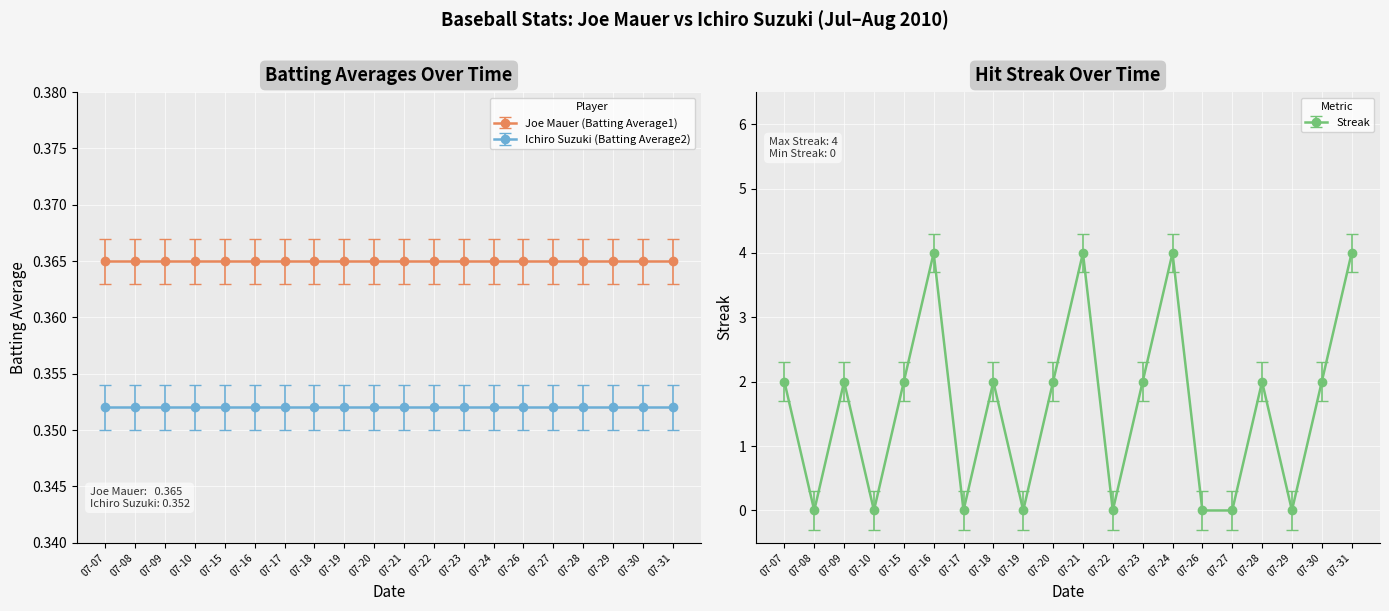

The value at 07-18 is 2. True or false?

True